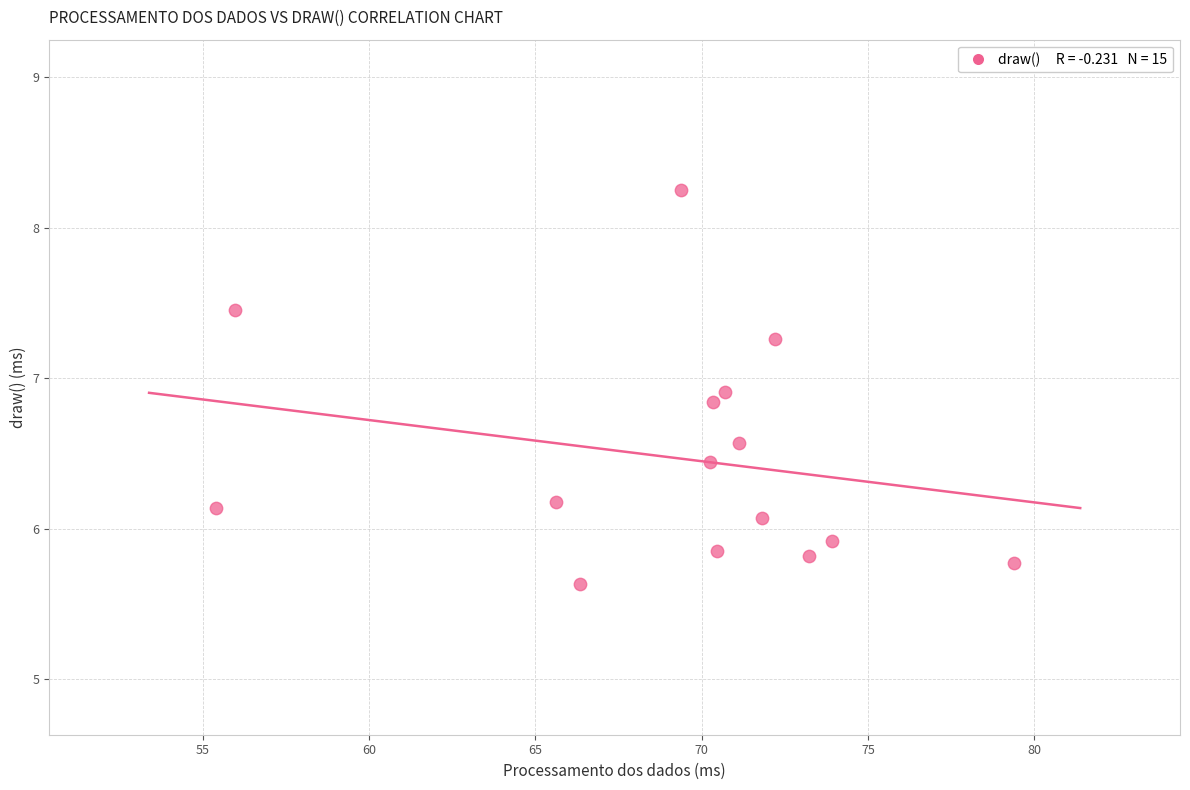

What is the range of Y values (max minus min)?

2.6